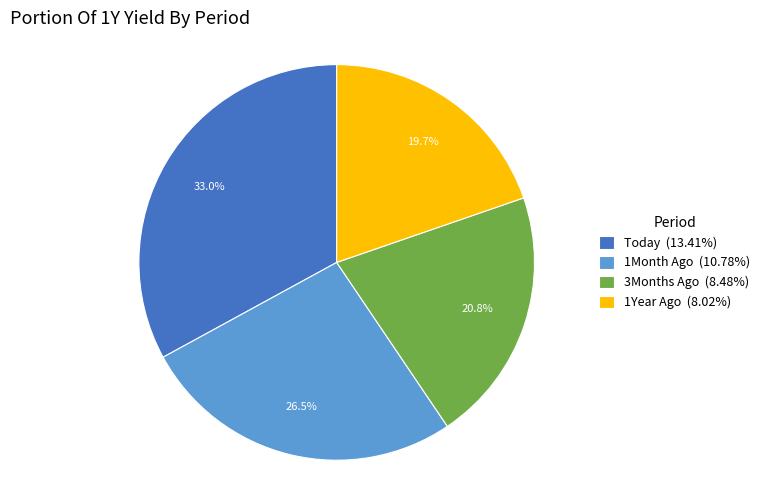

Is there any slice that represents more than half of the pie?

No